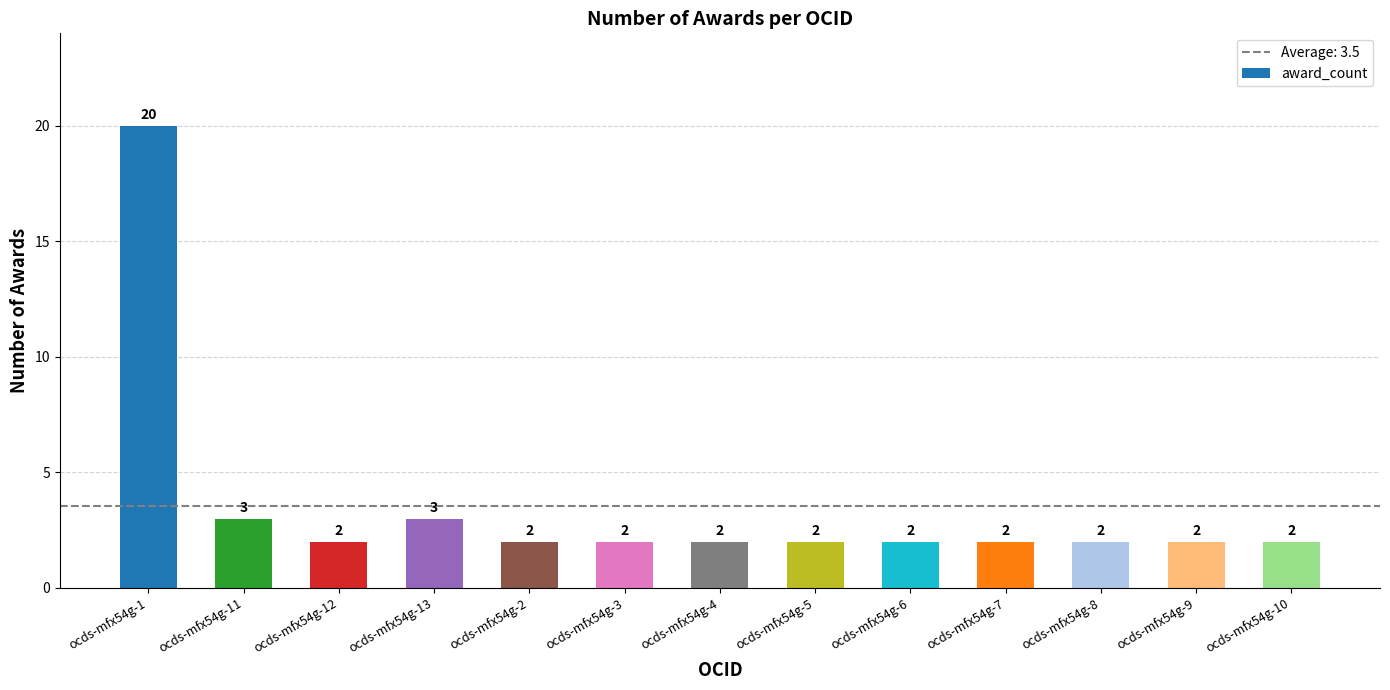

Is it true that the value at ocds-mfx54g-12 is 1?

False